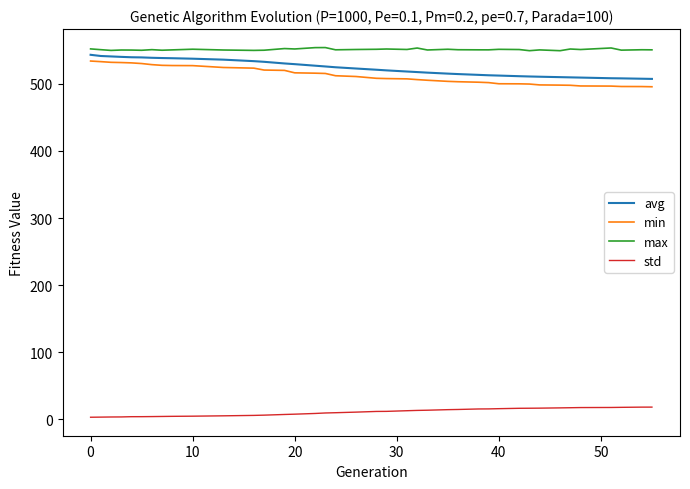

What is the difference between the maximum and minimum values in the min series?

38.3